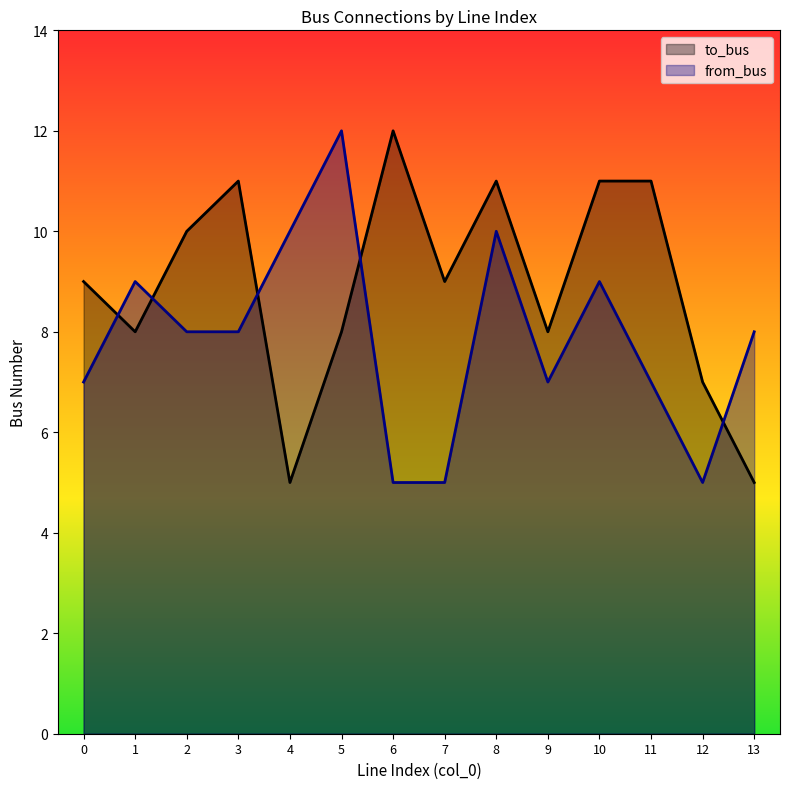

True or false: from_bus has more than 0 points higher than both neighbors.

True